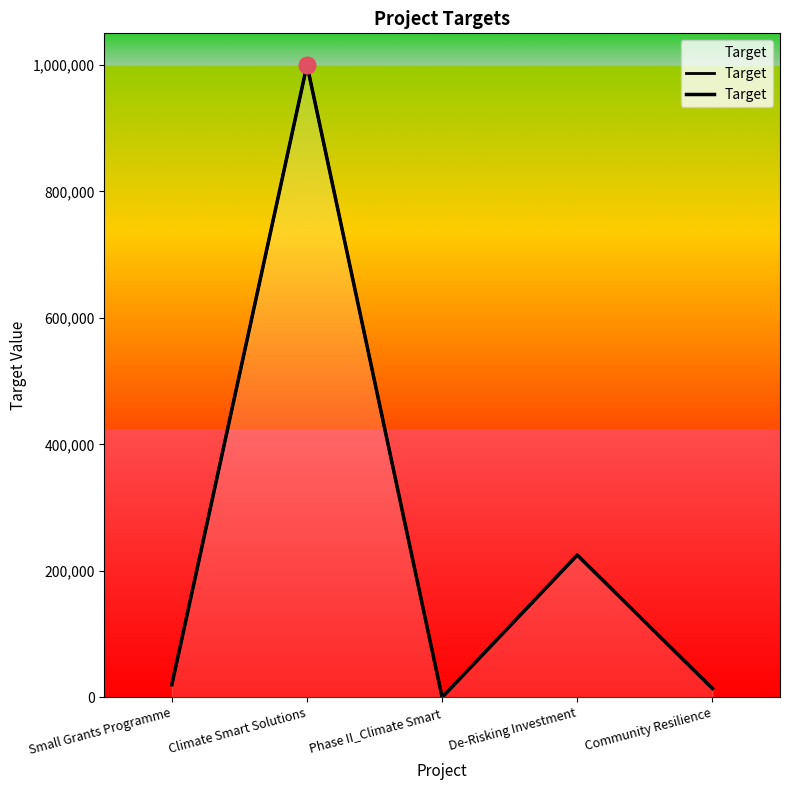

Where does the data first go above 20000?

Climate Smart Solutions